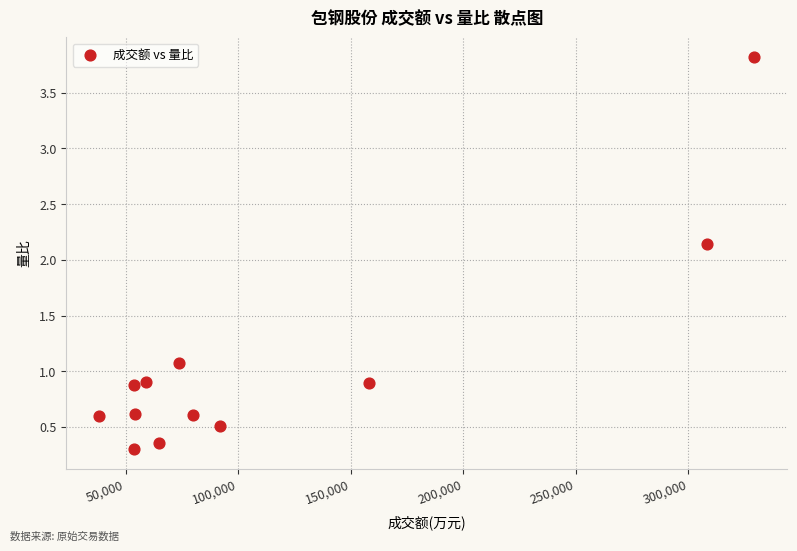

What is the average X value?

113769.7